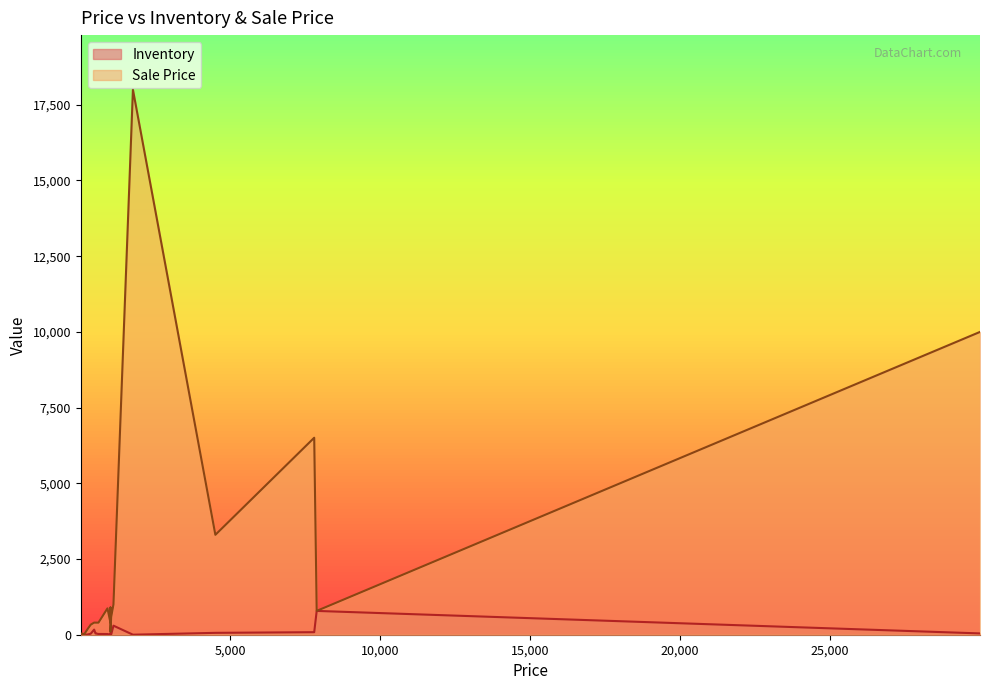

What are all the series names shown in the legend?

Inventory, Sale Price